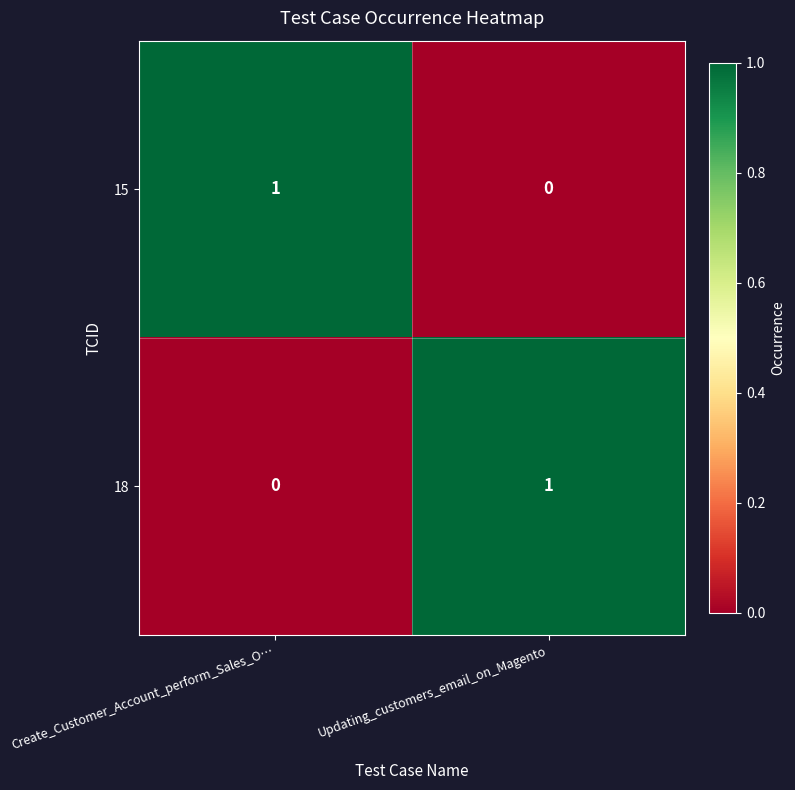

How many values in the 18 series are below 1?

1